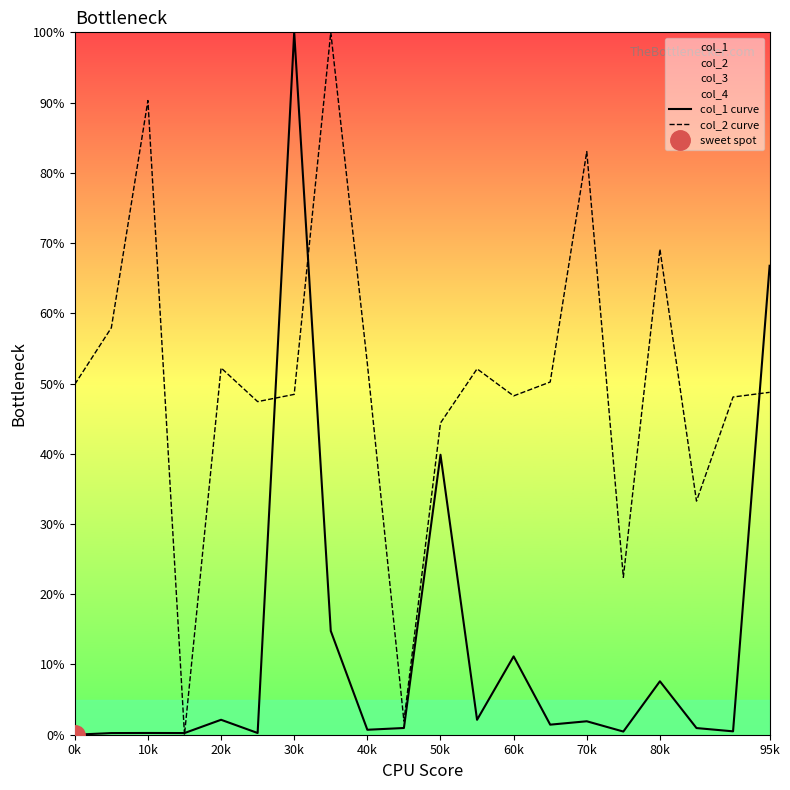

What is the average value of the col_2 curve series?

50.0